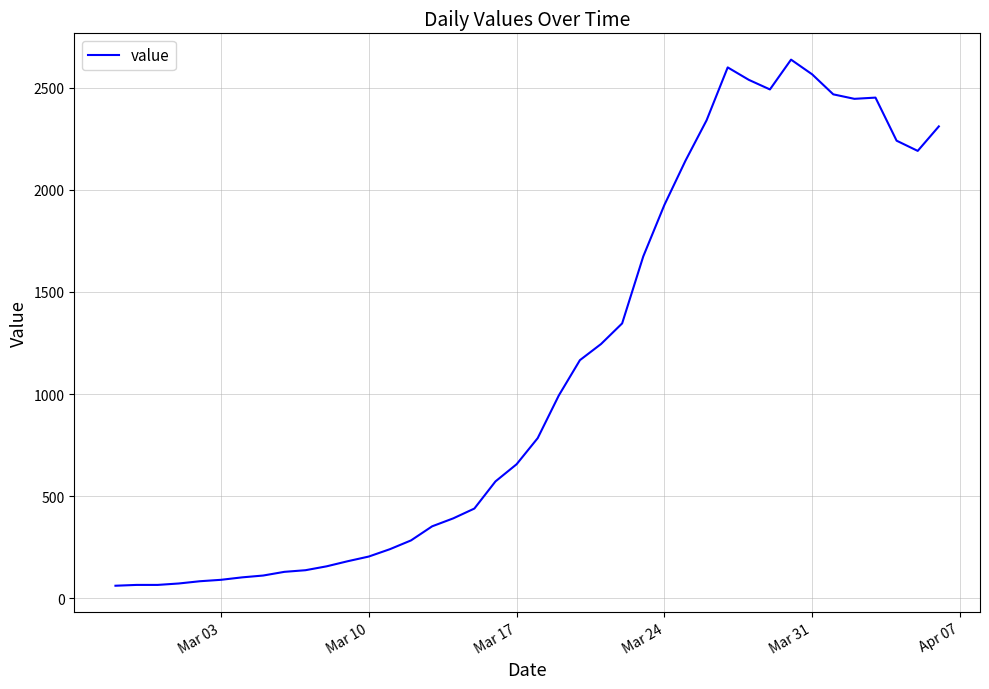

What is the difference between the maximum and minimum values?

2577